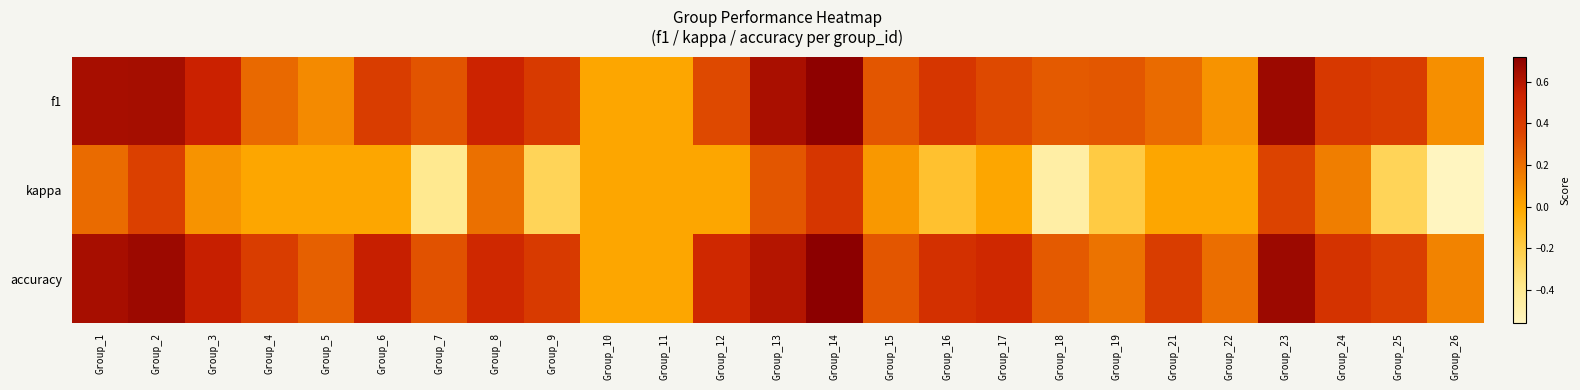

Which series has the largest range (max minus min)?

kappa